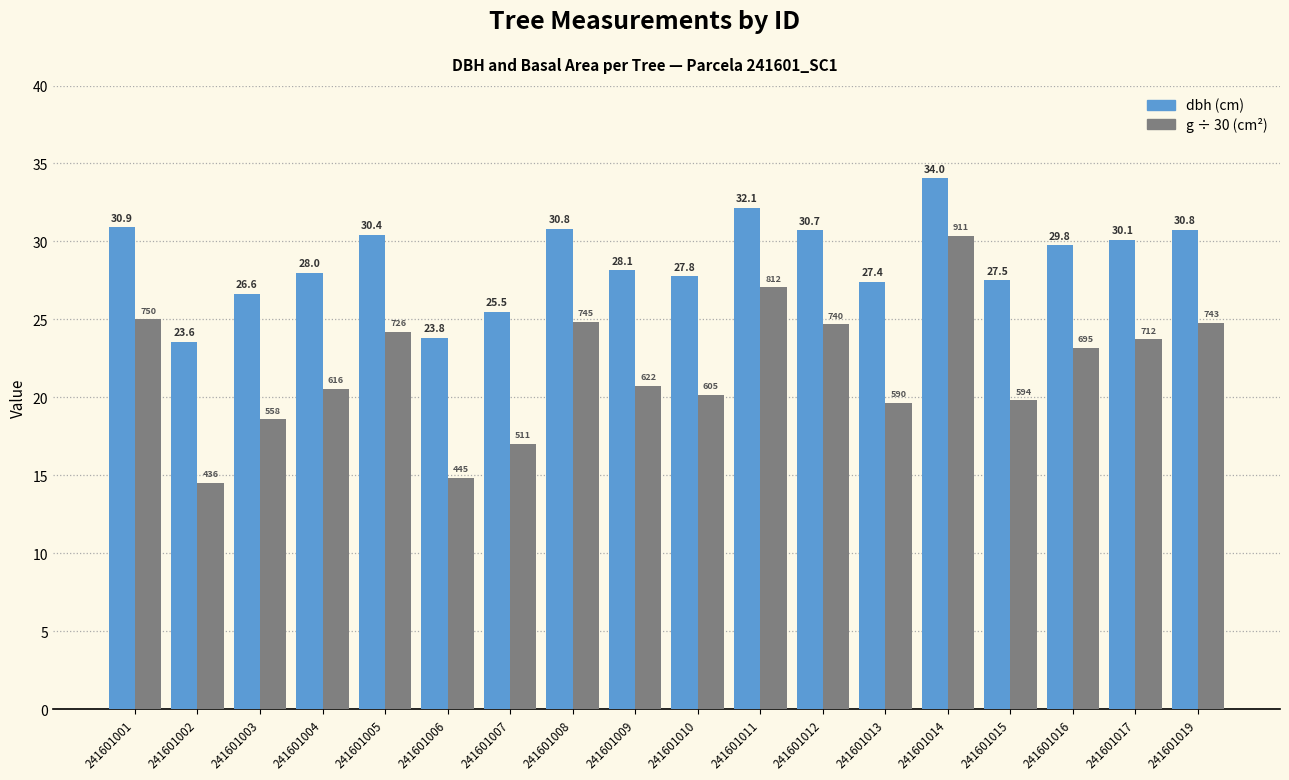

Count the number of categories in the chart.

18